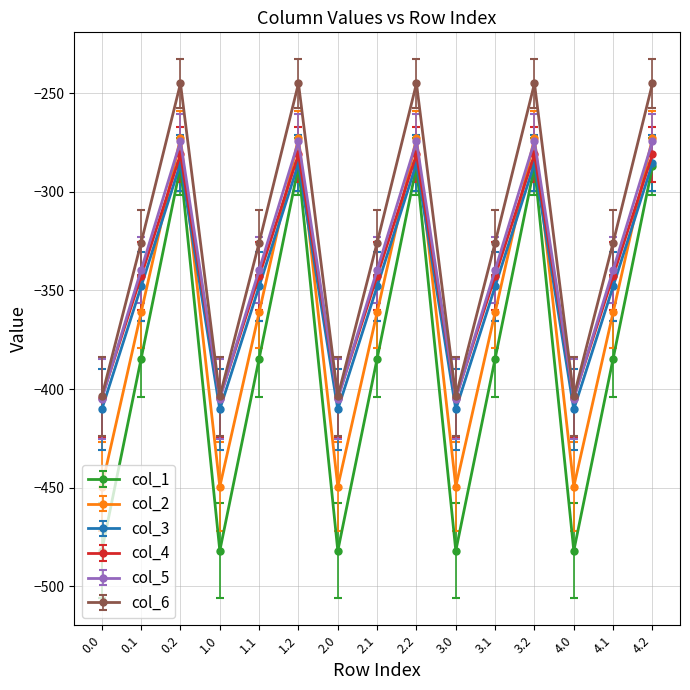

What is the spread (max minus min) of values at 4.1?

58.8